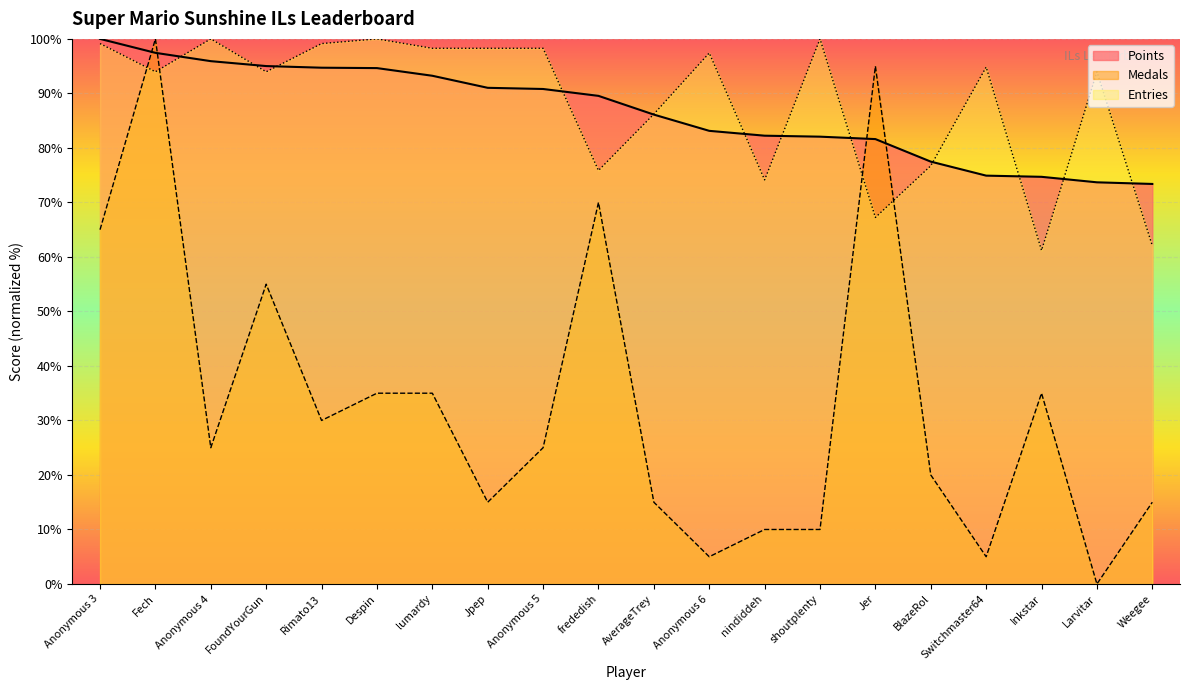

What is the approximate value of Entries at frededish?

75.9